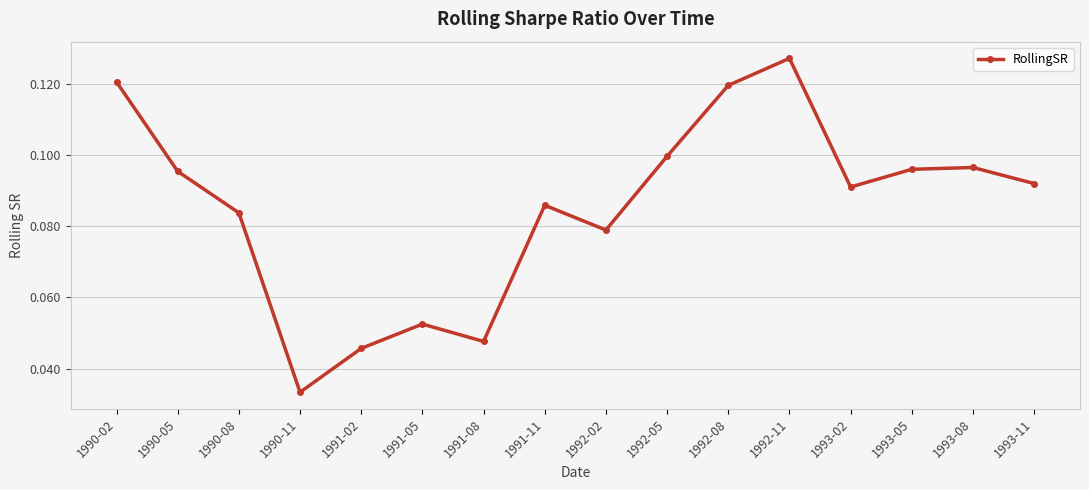

How many lines are shown in the chart?

1